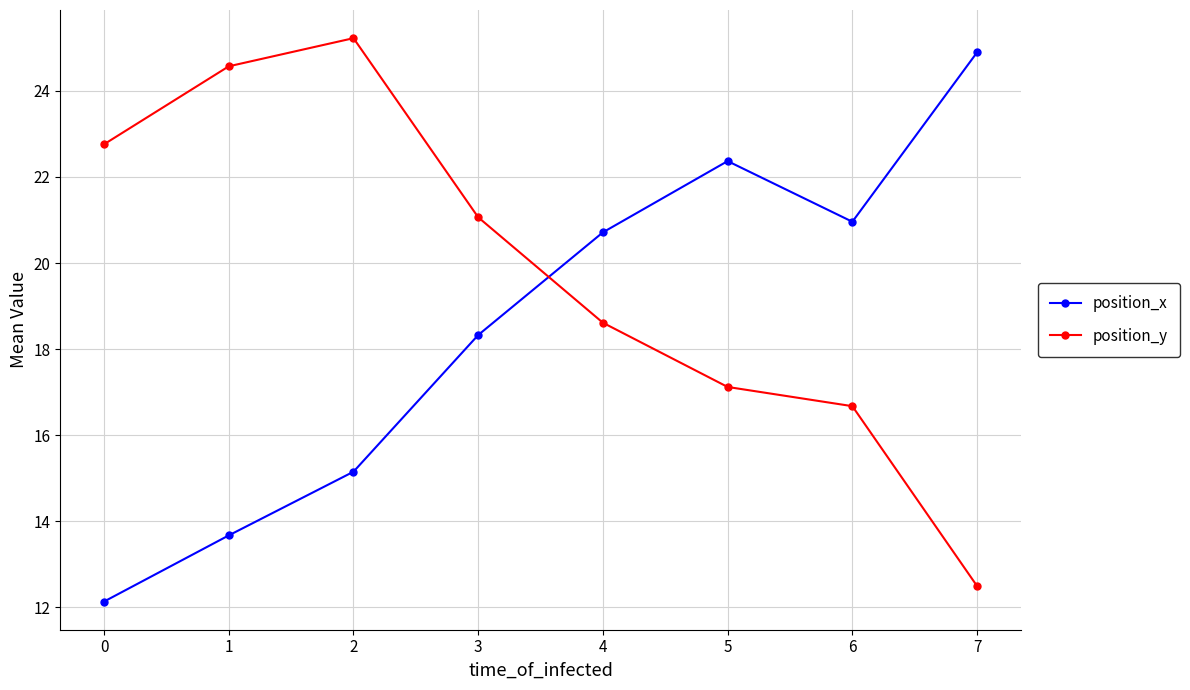

Where do position_y and position_x first cross each other?

3 and 4